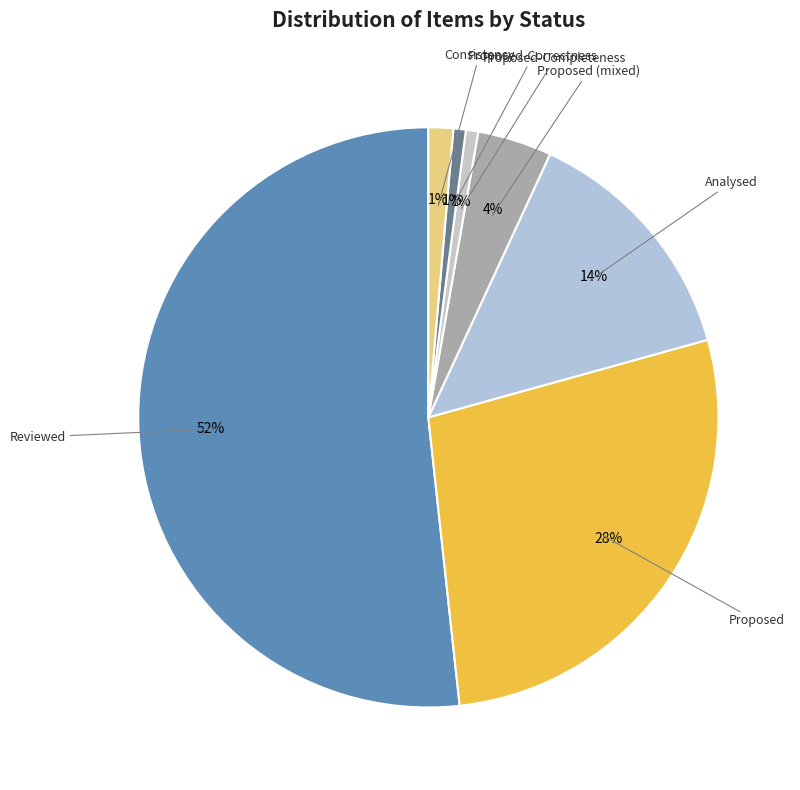

Count the number of slices in the pie.

7